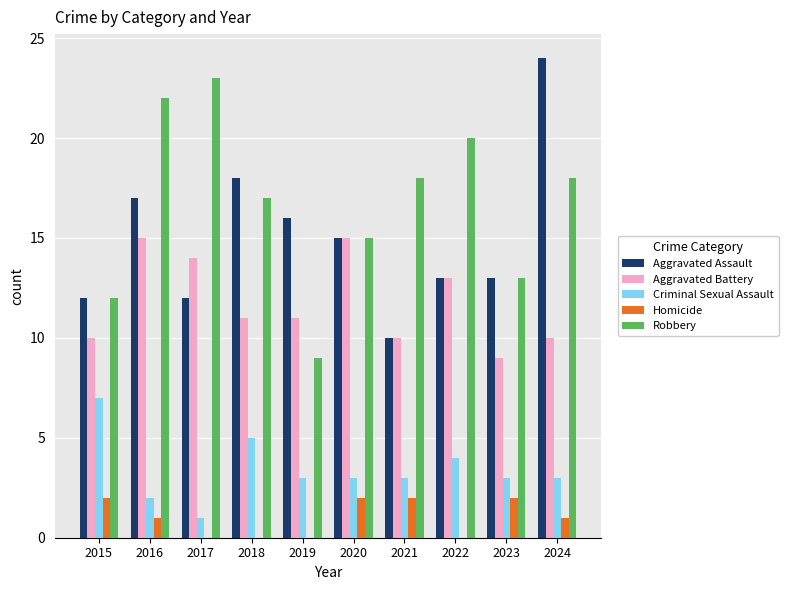

How many groups of bars are there?

10